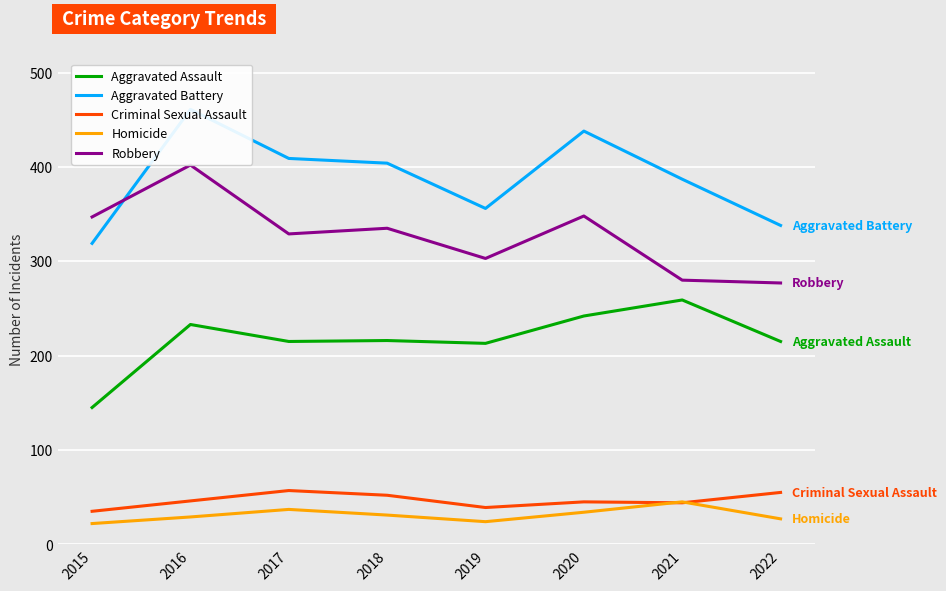

What is the average value of the Aggravated Battery series?

389